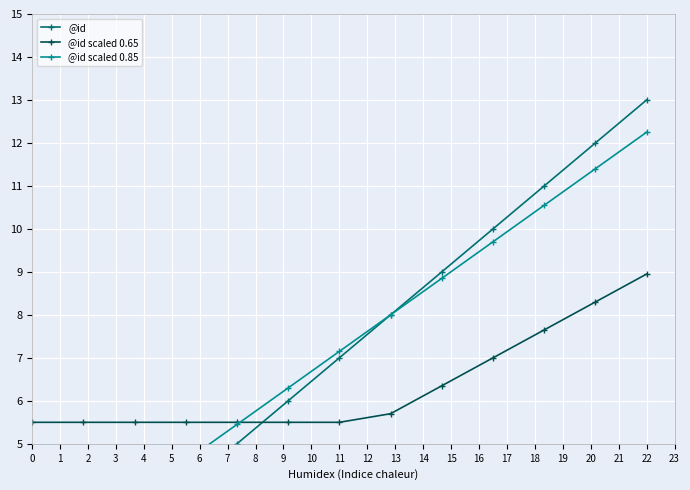

What is the lowest value of the @id scaled 0.65 series?

5.5